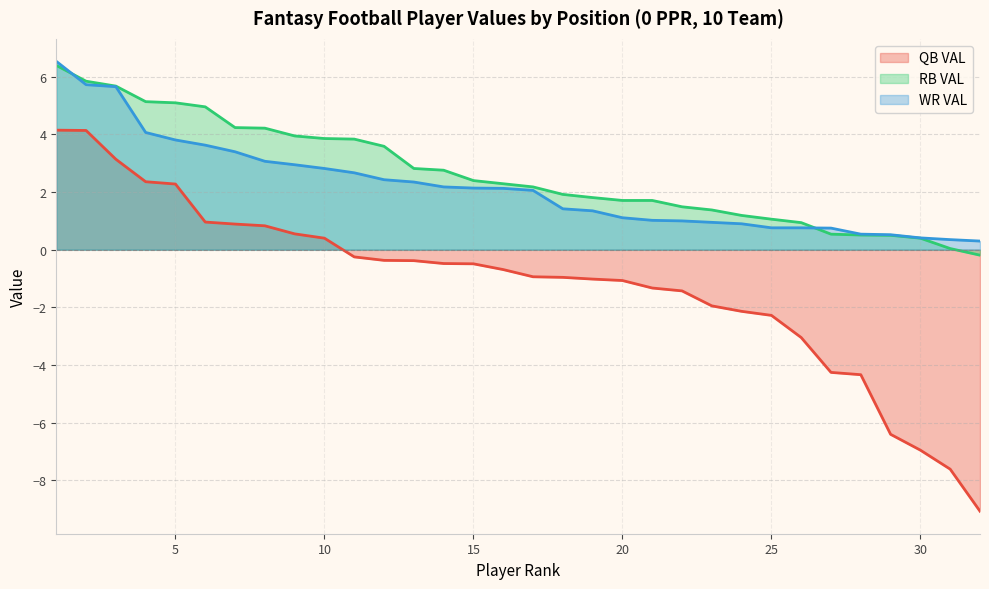

What is the difference between the QB VAL values at 7 and 13?

1.3